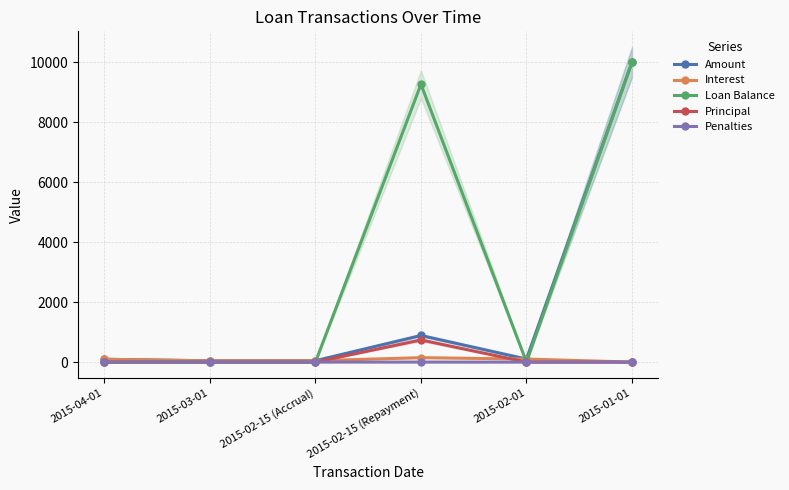

At 2015-03-01, list the series in order from smallest to largest.

Loan Balance, Principal, Penalties, Amount, Interest